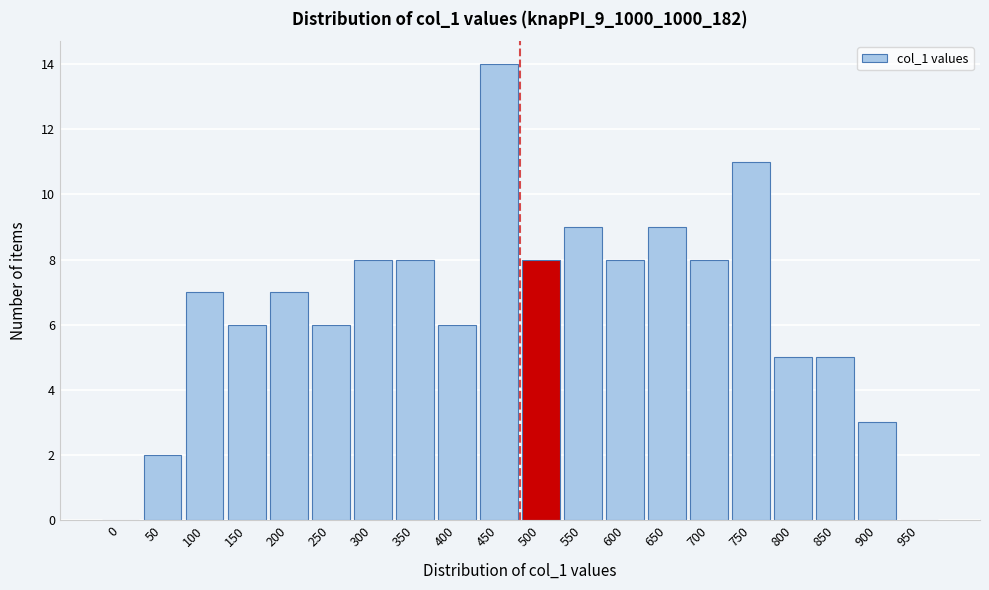

Reading right to left, list all the values displayed in this chart.

950=0	900=3	850=5	800=5	750=11	700=8	650=9	600=8	550=9	500=8	450=14	400=6	350=8	300=8	250=6	200=7	150=6	100=7	50=2	0=0